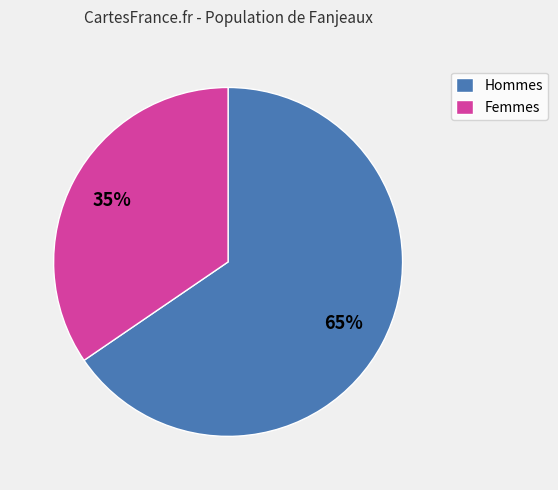

Rank the categories by value from lowest to highest.

Femmes, Hommes